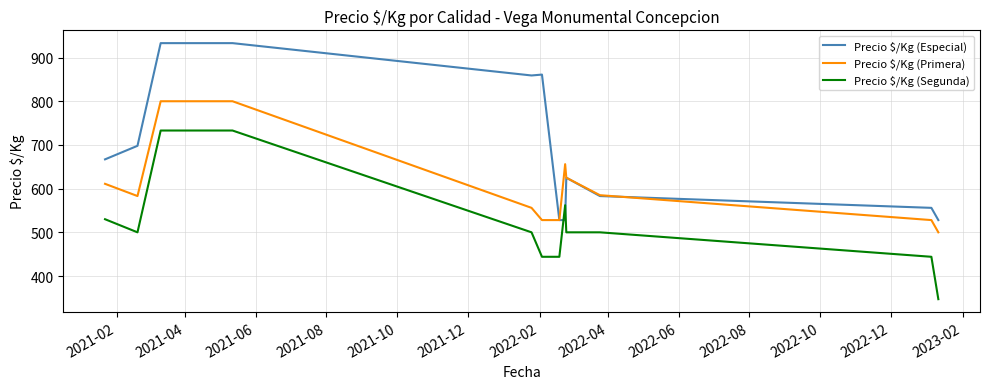

What is the minimum value shown in the chart?

347